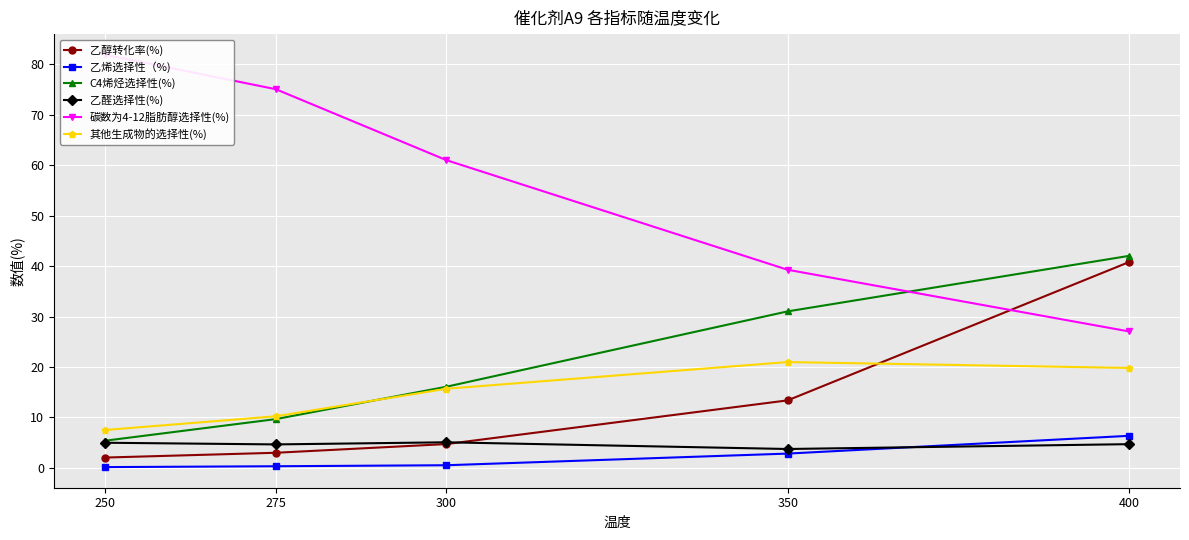

How many lines are shown in the chart?

6